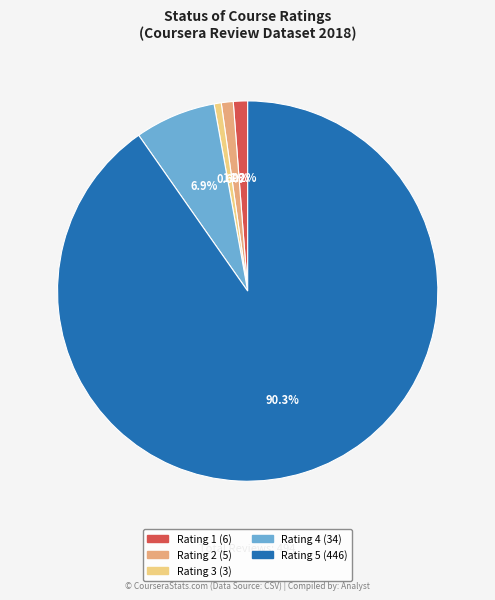

What percentage is NOT represented by Rating 4 (34)?

93.1%